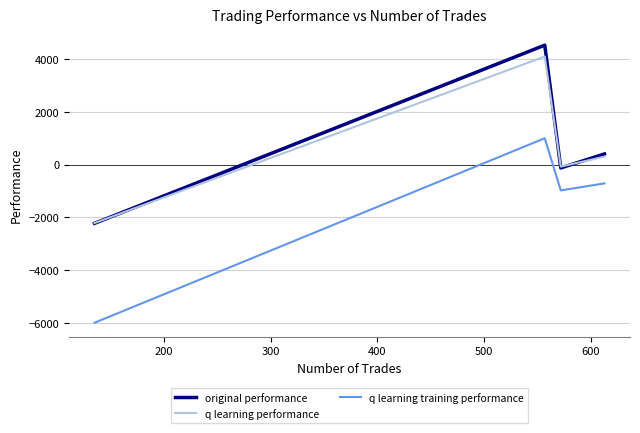

Which series has the largest range (max minus min)?

q learning training performance